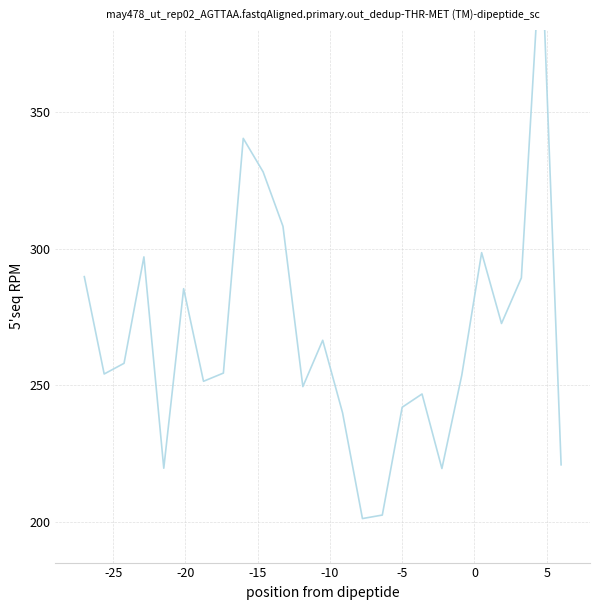

What is the sum of all values?

6701.3